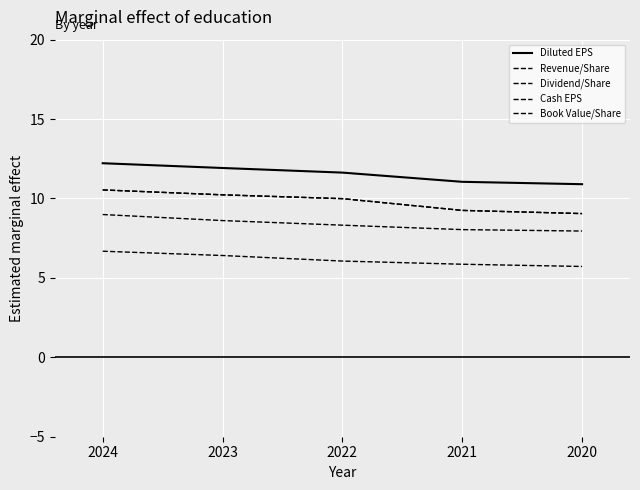

Does the chart have visible grid lines?

Yes